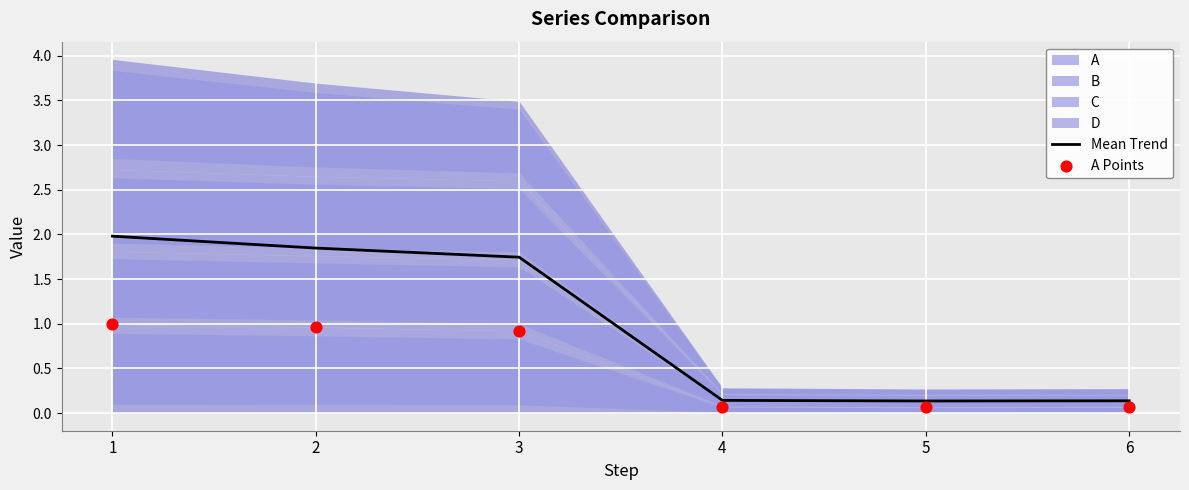

Which series has the largest Y range (max minus min)?

Mean Trend